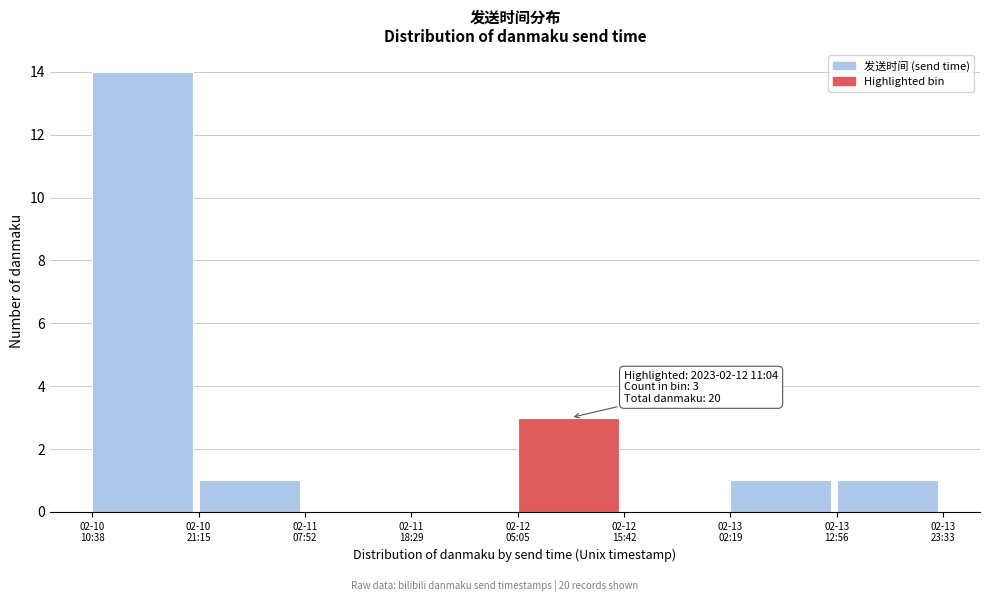

What is the sum of all values?

20